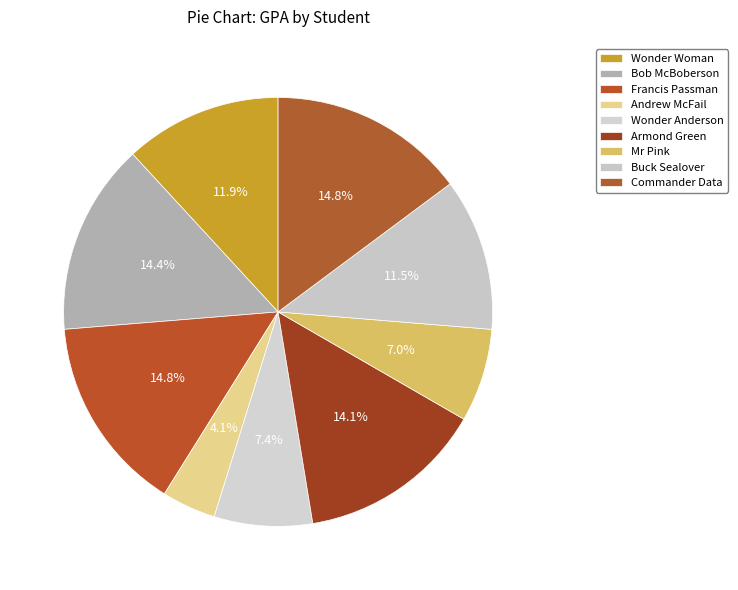

Is it true that Andrew McFail is 1% of the pie?

False